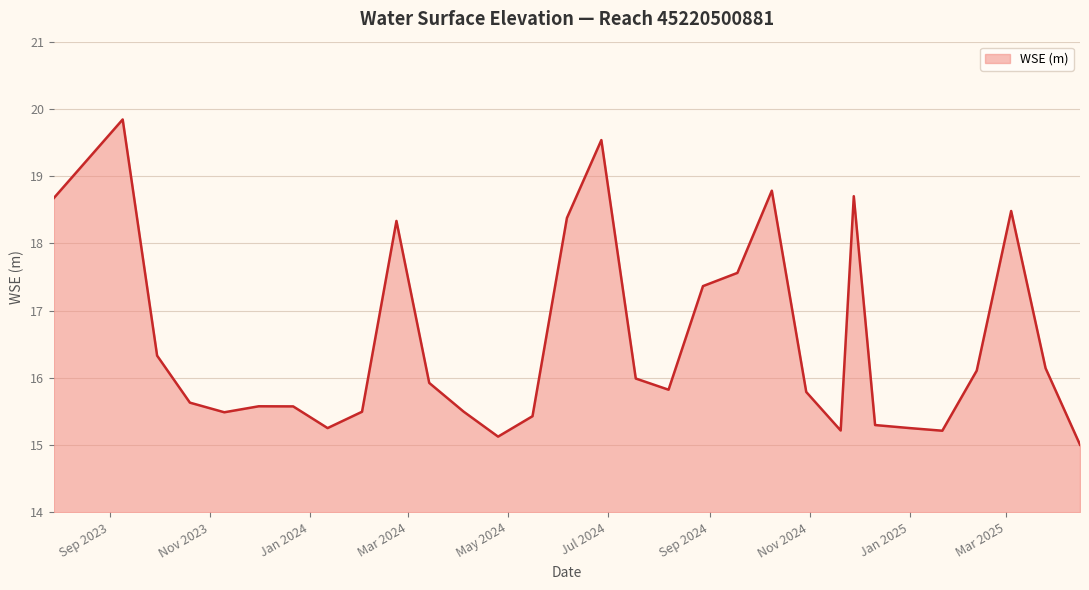

What is the difference between the maximum and minimum values?

4.8